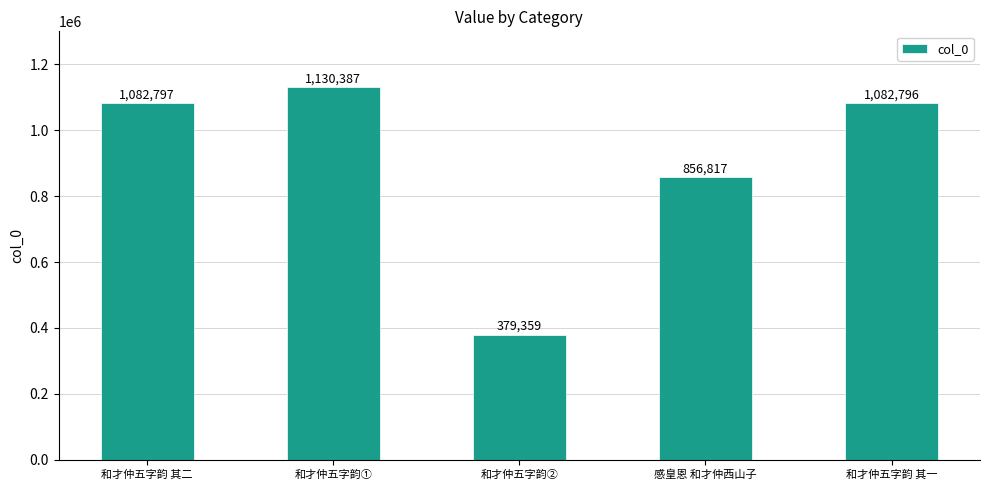

What is the change in value from 和才仲五字韵① to 和才仲五字韵②?

-751028